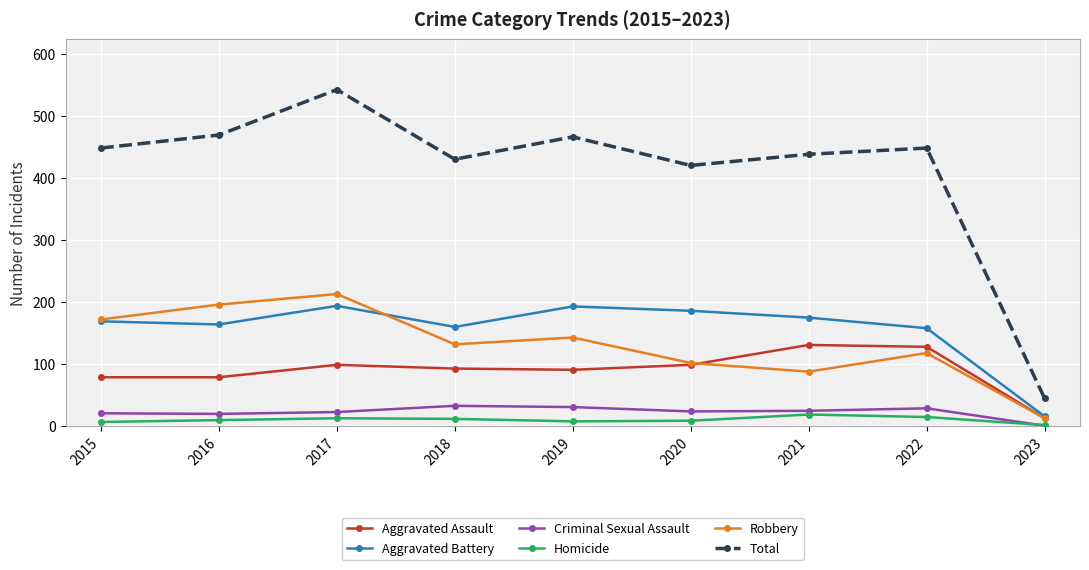

How many lines are shown in the chart?

6